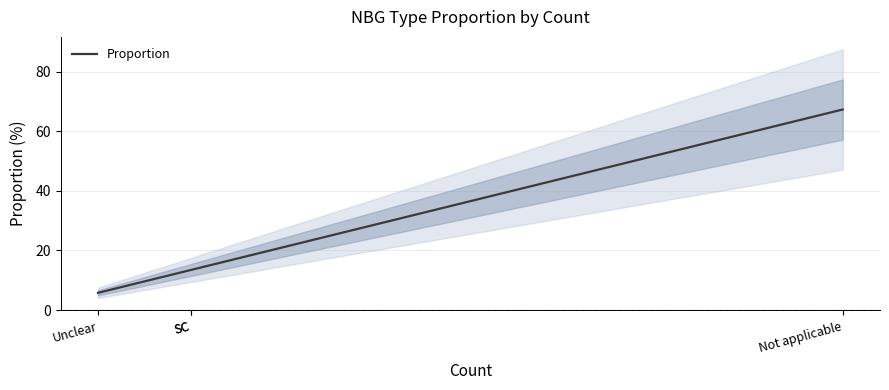

True or false: the data shows 13.5 at SC.

True